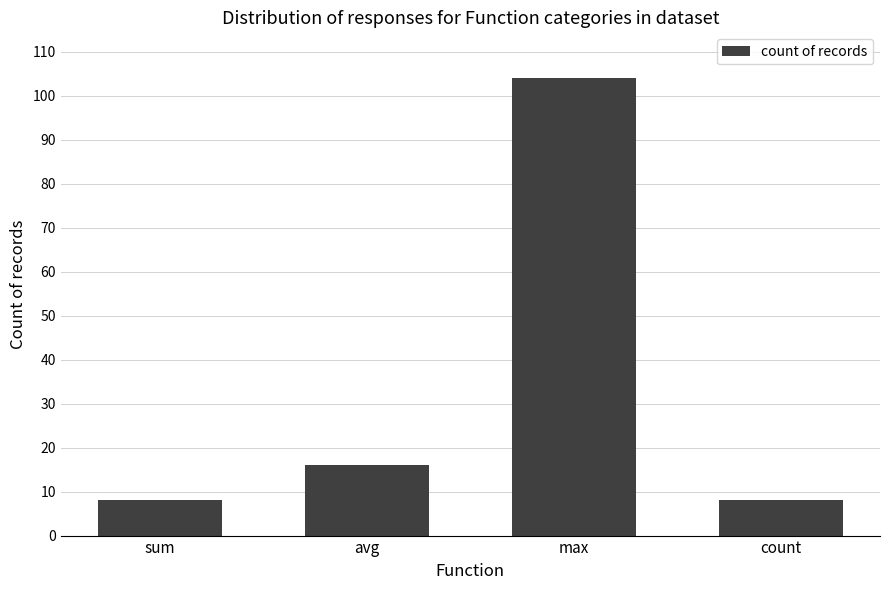

How many values are below 16?

2